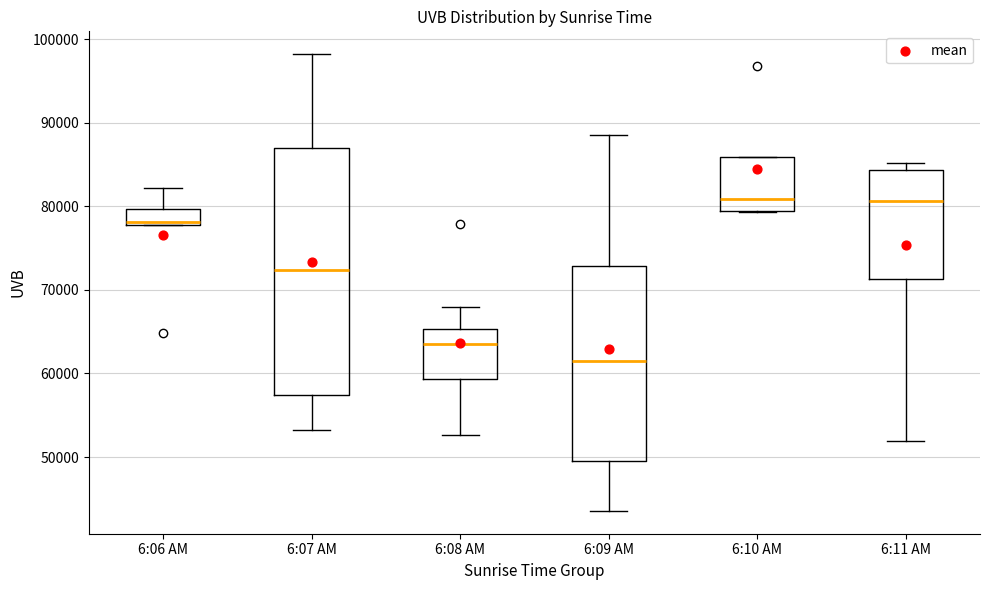

Reading left to right, transcribe this box plot: for each box, give where its median line is, the range the box spans, and where its two whiskers end, as read against the y-axis. The values are not printed on the chart, so give them approximately, as read against the axis.

6:06 AM: median 78000, box 78000 to 80000, whiskers 78000 to 82000
6:07 AM: median 72000, box 57000 to 87000, whiskers 53000 to 98000
6:08 AM: median 64000, box 59000 to 65000, whiskers 53000 to 68000
6:09 AM: median 61000, box 50000 to 73000, whiskers 44000 to 89000
6:10 AM: median 81000, box 79000 to 86000, whiskers 79000 to 86000
6:11 AM: median 81000, box 71000 to 84000, whiskers 52000 to 85000